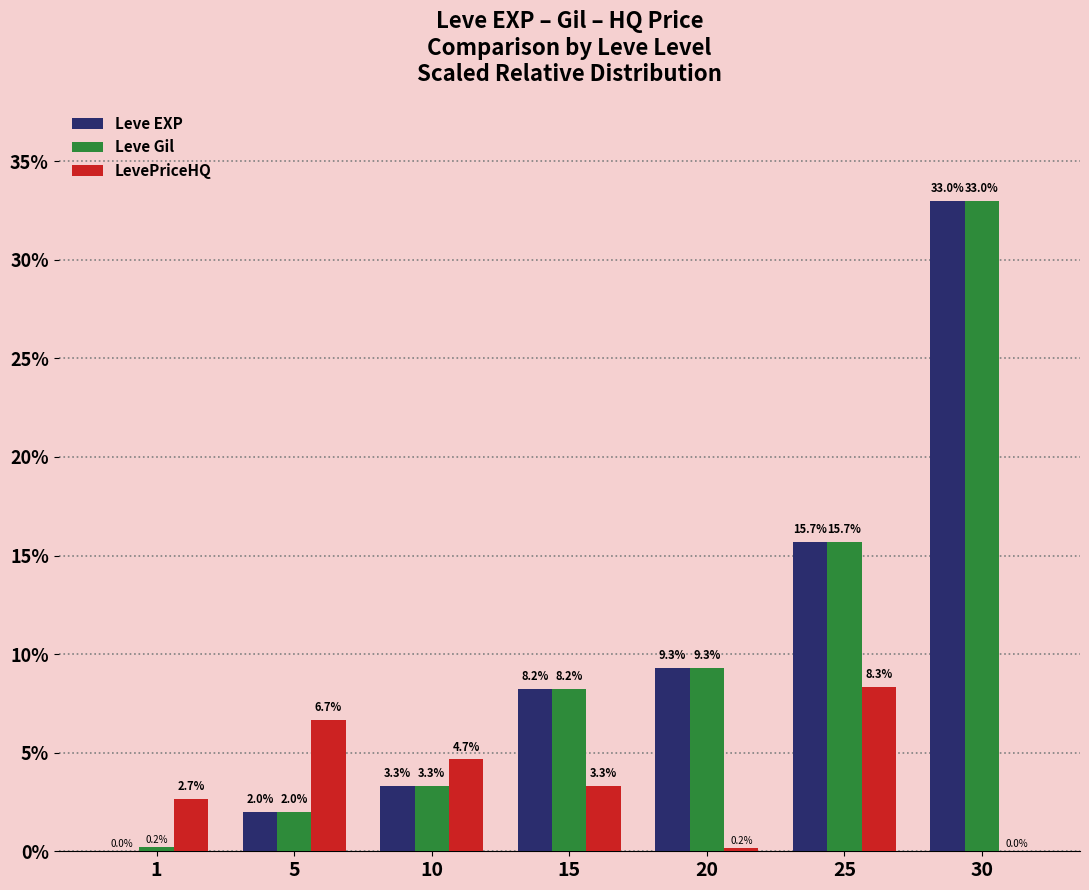

What is the spread (max minus min) of values at 5?

4.6